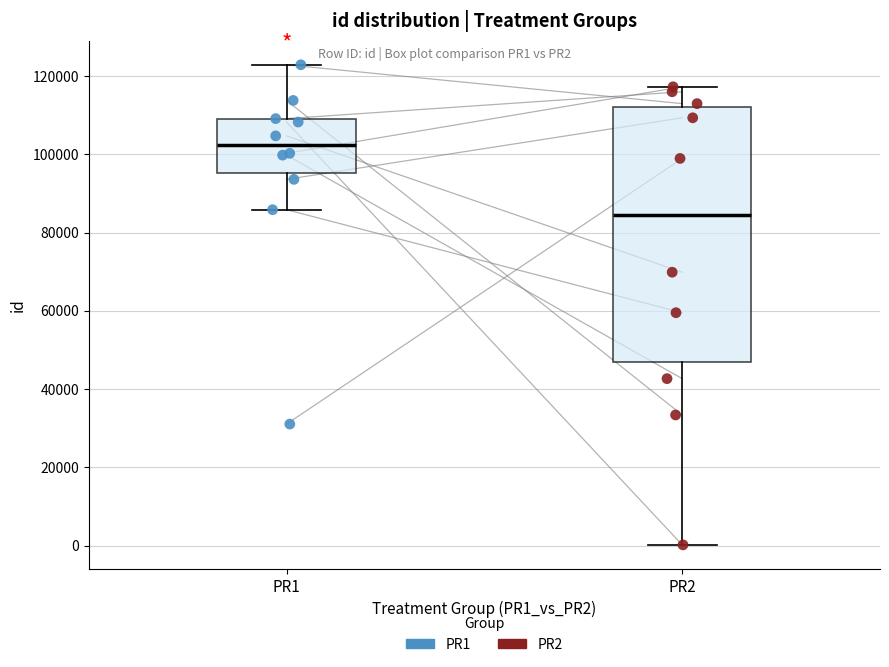

Reading left to right, read every box against the y-axis: the position of its median line, the range the box covers, and the ends of its whiskers. The values are not printed on the chart, so give them approximately, as read against the axis.

PR1: median 102000, box 96000 to 108000, whiskers 86000 to 122000
PR2: median 84000, box 46000 to 112000, whiskers 0 to 118000